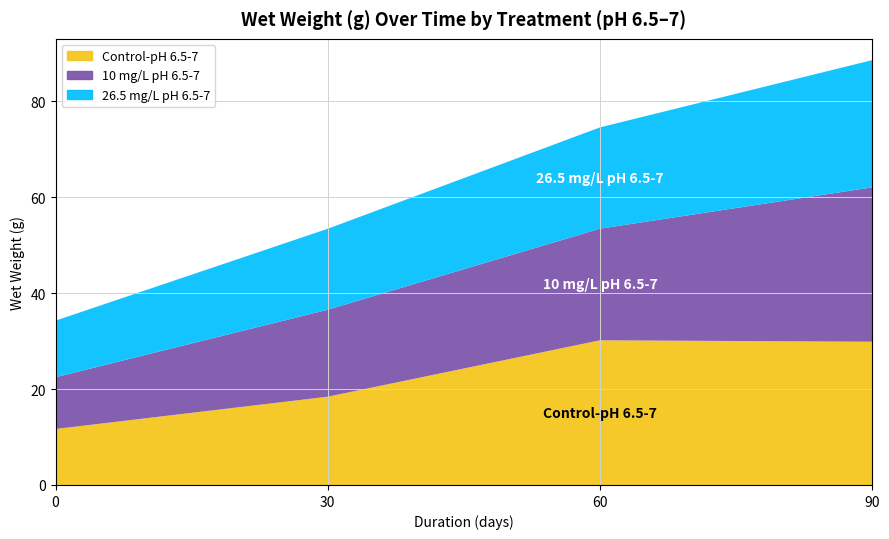

List the series in order of their peak value, highest first.

10 mg/L pH 6.5-7, Control-pH 6.5-7, 26.5 mg/L pH 6.5-7